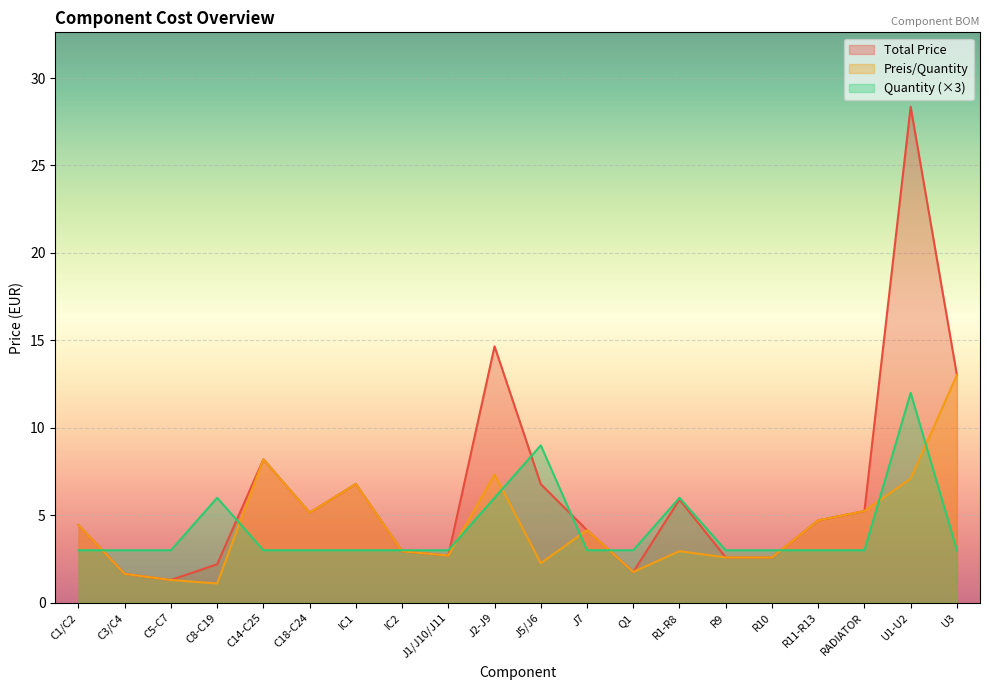

Reading right to left, extract all data points from this chart.

Total Price: 13.0	28.4	5.2	4.7	2.6	2.6	5.9	1.8	4.2	6.8	14.7	2.7	2.9	6.8	5.2	8.2	2.2	1.3	1.6	4.4
Preis/Quantity: 13.0	7.1	5.2	4.7	2.6	2.6	3.0	1.8	4.2	2.3	7.3	2.7	2.9	6.8	5.2	8.2	1.1	1.3	1.6	4.4
Quantity: 3.0	12.0	3.0	3.0	3.0	3.0	6.0	3.0	3.0	9.0	6.0	3.0	3.0	3.0	3.0	3.0	6.0	3.0	3.0	3.0